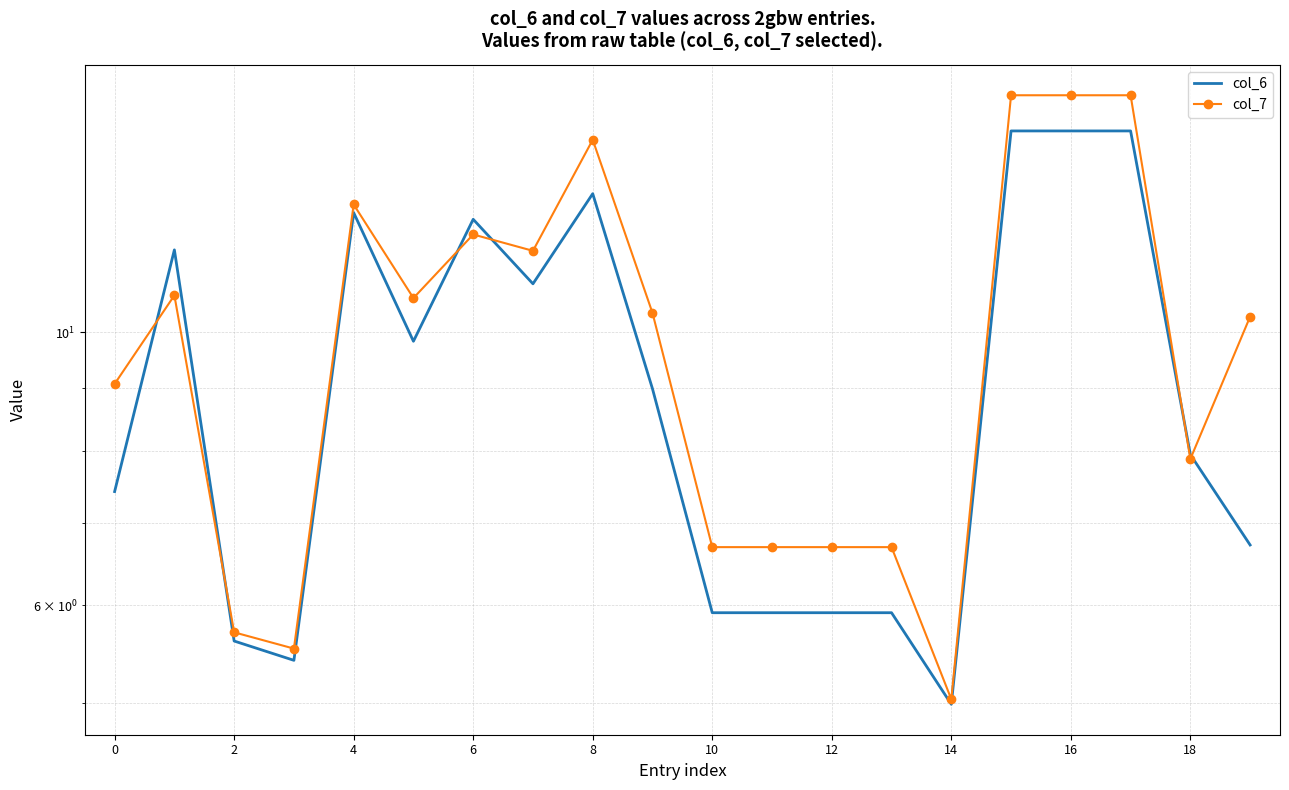

Is the value of col_6 at 10 greater than the value of col_7 at 15?

No